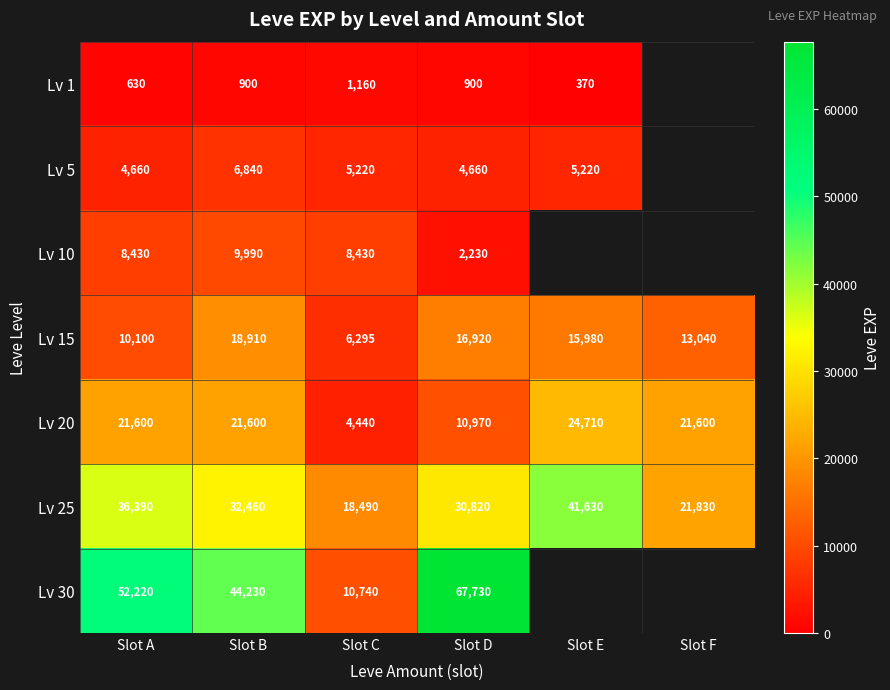

What is the average value of the Lv 25 series?

30270